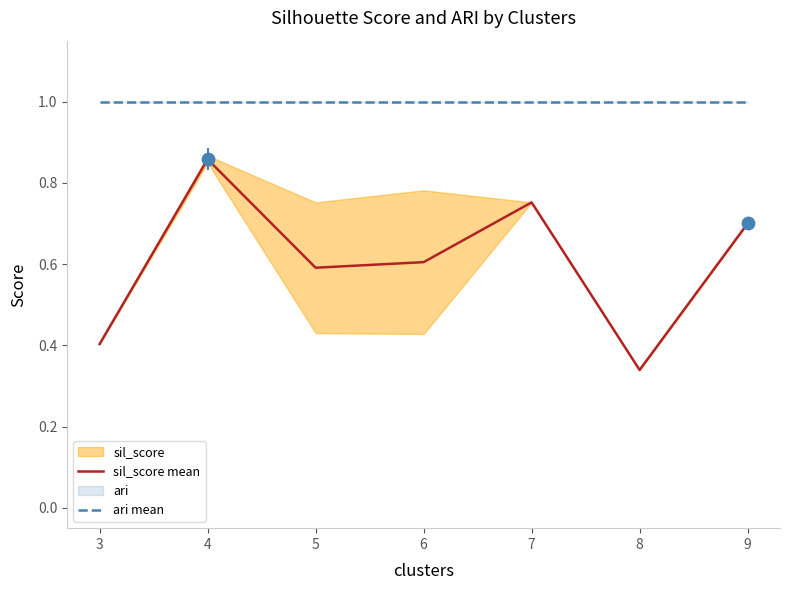

What is the total value across all series at 7?

1.8